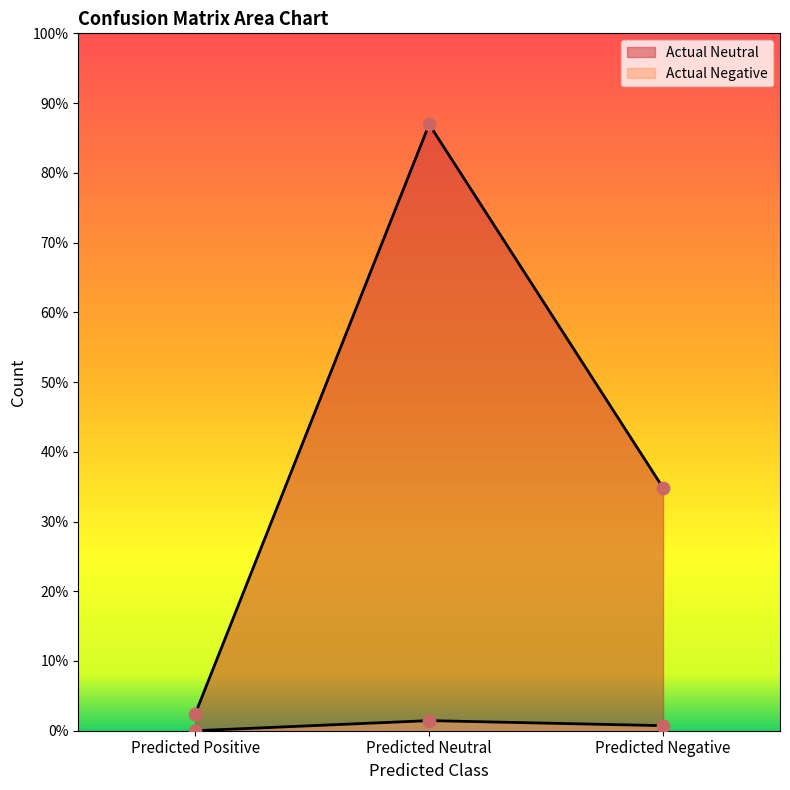

Which series has the largest total across all categories?

Actual Neutral